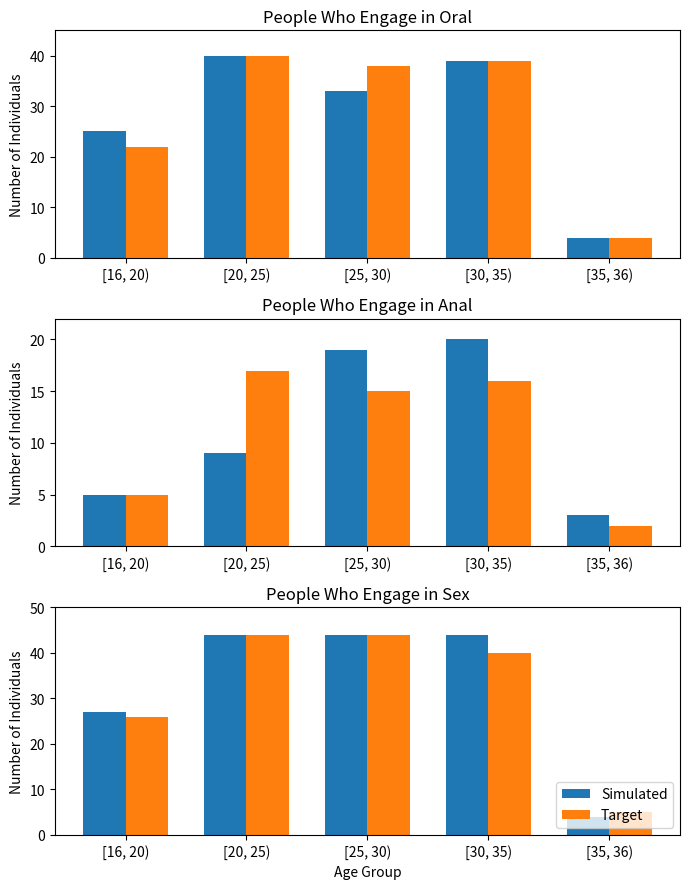

What is the highest value of the Simulated series?

44